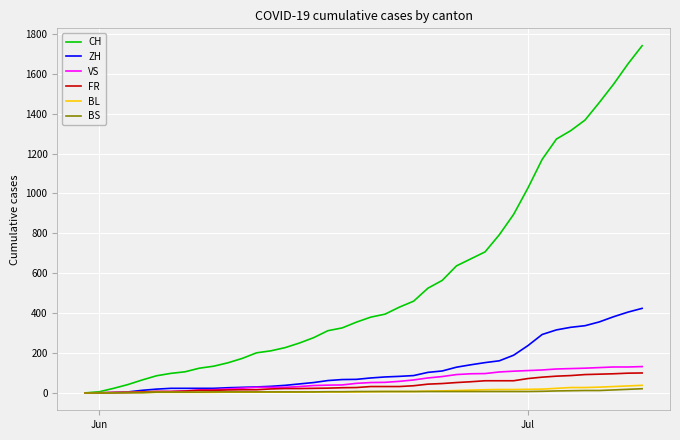

Which series has the largest range (max minus min)?

CH